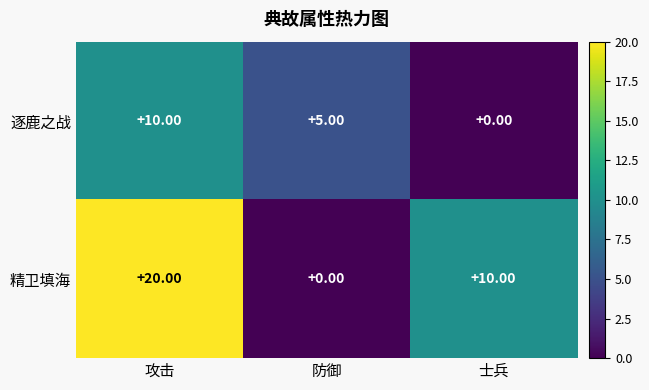

Which series has the largest range (max minus min)?

精卫填海